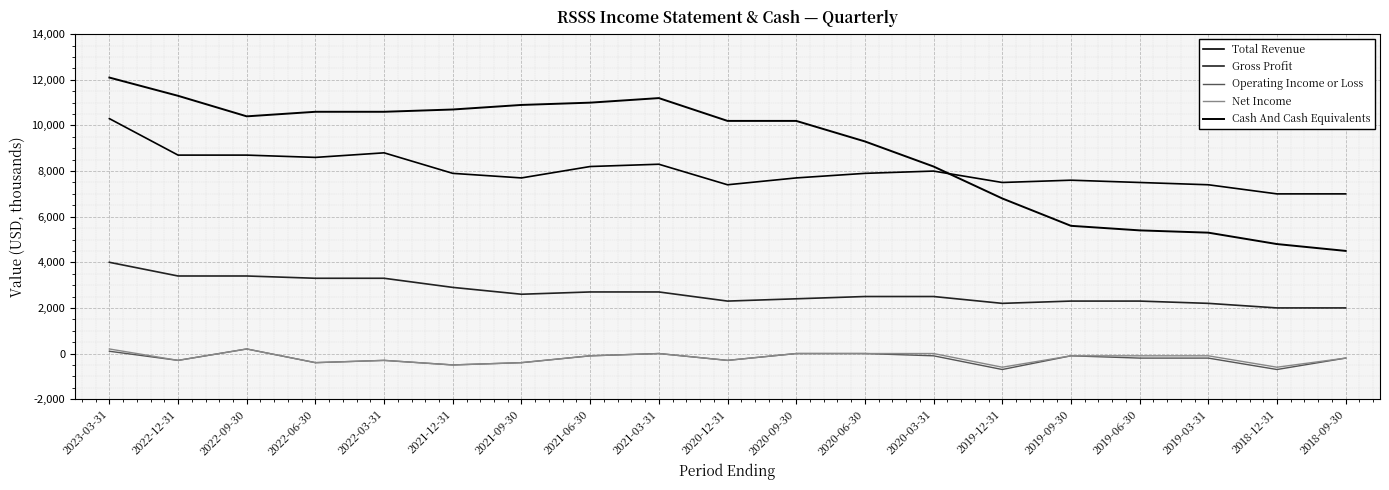

True or false: Total Revenue has a value of 5128 at 2020-12-31.

False